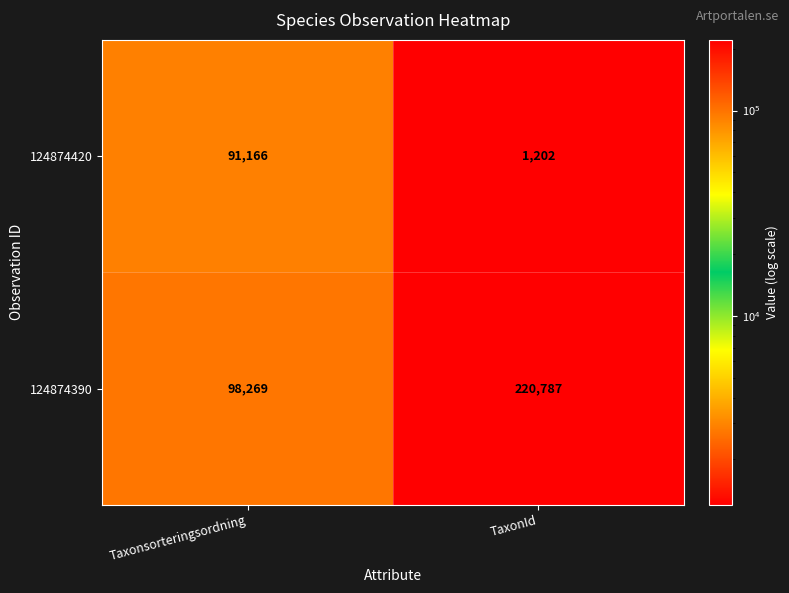

What is the smallest value displayed?

1202